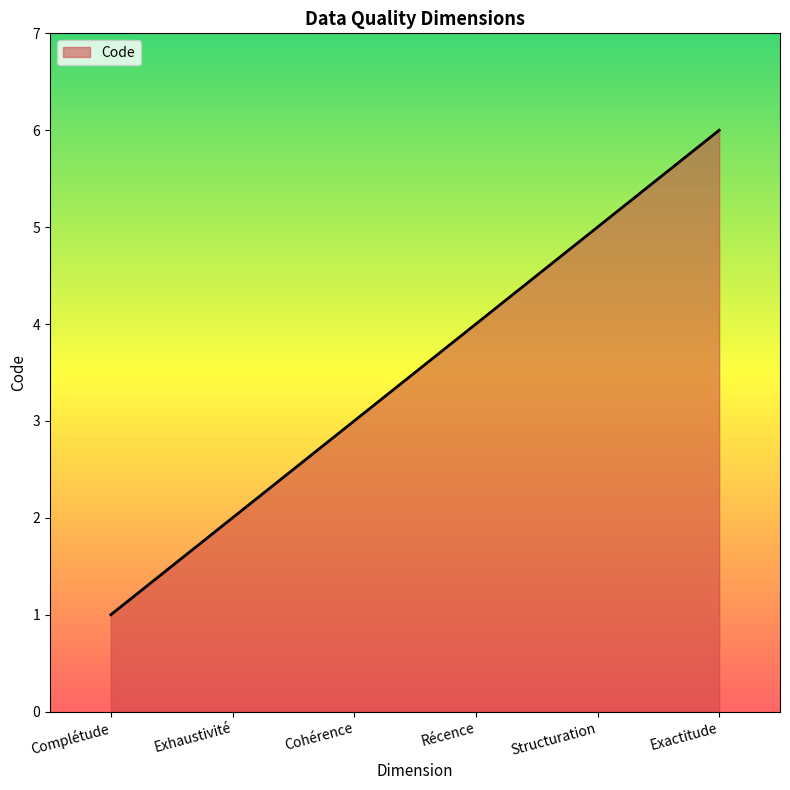

What position from the left is Exhaustivité?

2